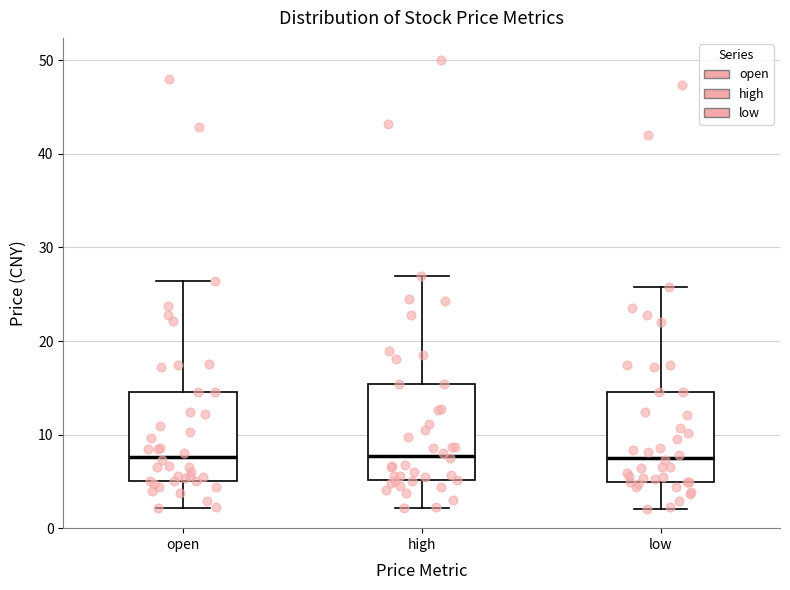

Reading left to right, transcribe this box plot: for each box, give where its median line is, the range the box spans, and where its two whiskers end, as read against the y-axis. The values are not printed on the chart, so give them approximately, as read against the axis.

open: median 8, box 5 to 15, whiskers 2 to 26
high: median 8, box 5 to 15, whiskers 2 to 27
low: median 8, box 5 to 15, whiskers 2 to 26